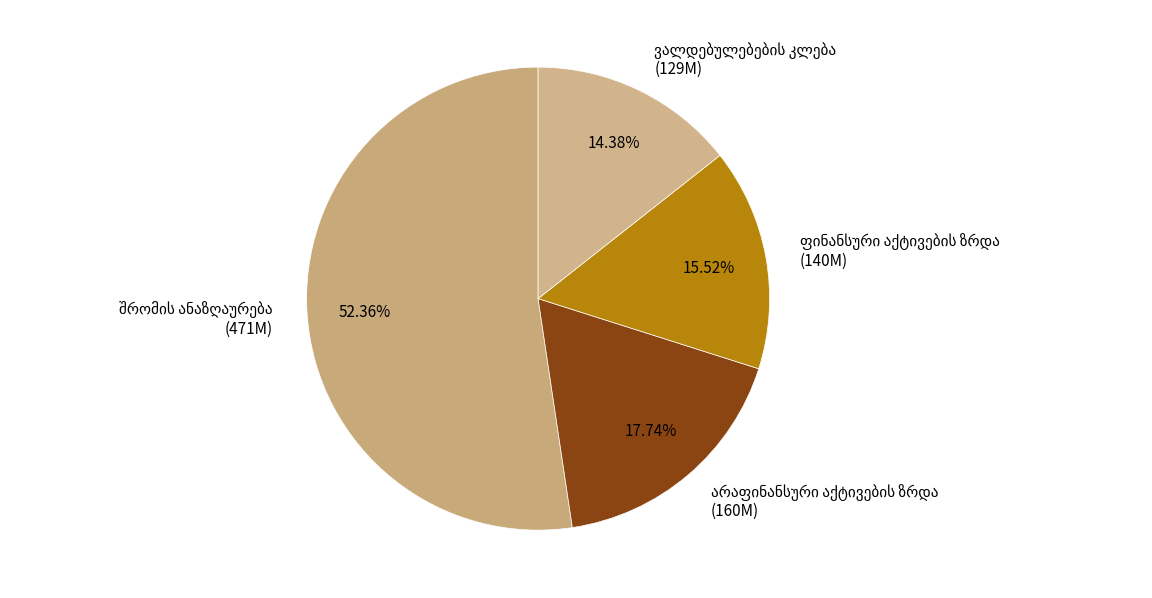

How many slices are in this pie chart?

4